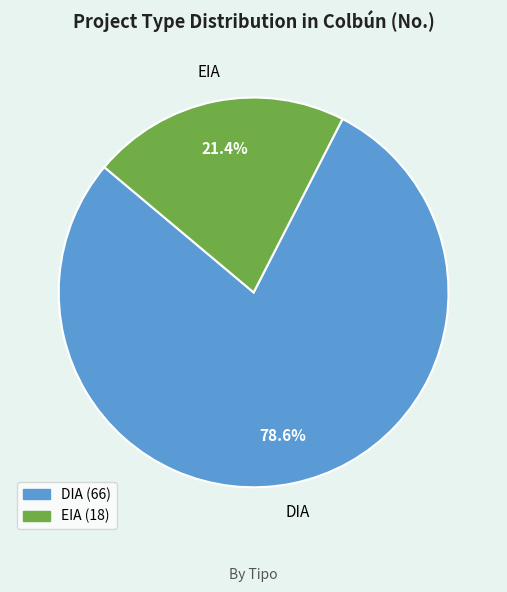

To the nearest percent, what portion does DIA represent?

79%